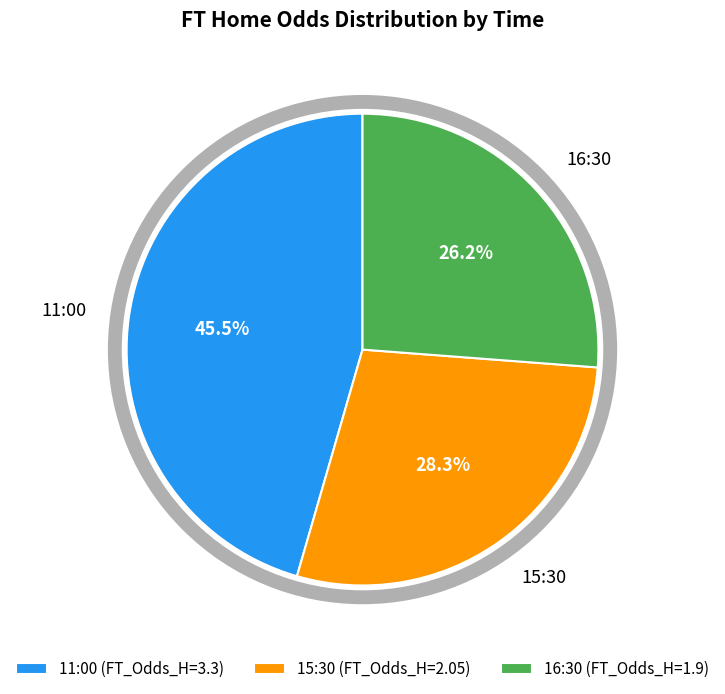

Combined, do 11:00 and 16:30 account for over 50%?

Yes